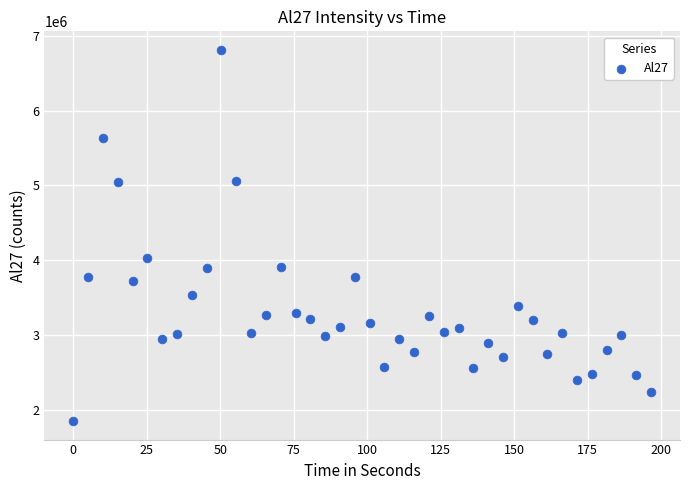

What is the range of Y values (max minus min)?

4960560.9